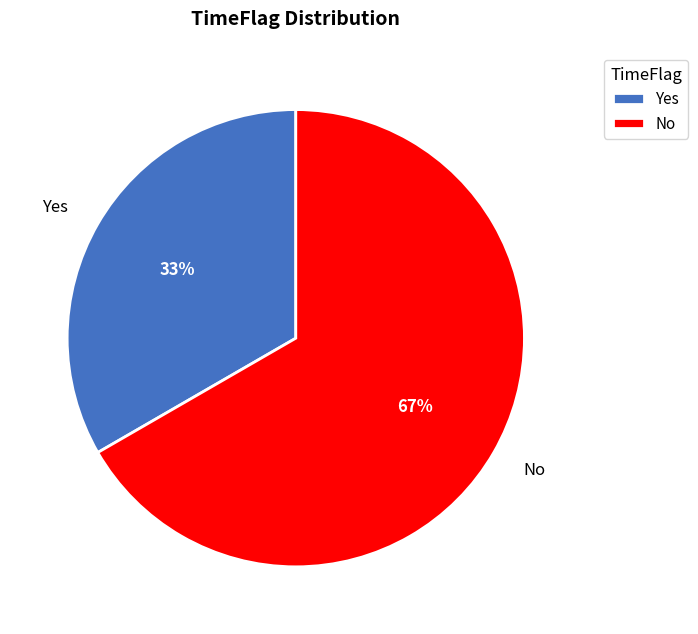

Which slice is the smallest?

Yes